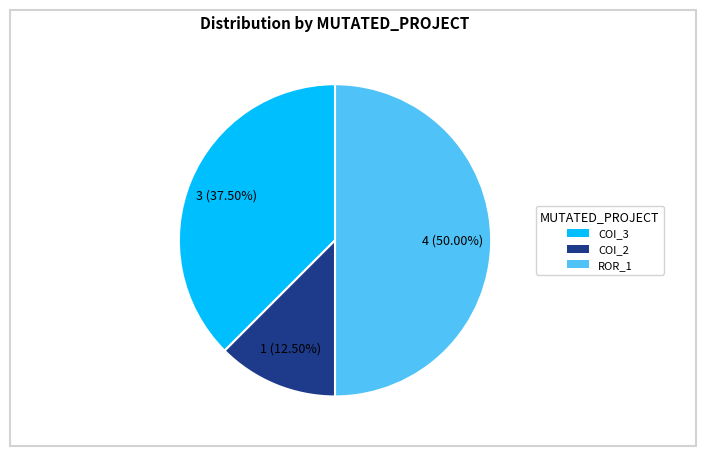

Count the number of slices in the pie.

3